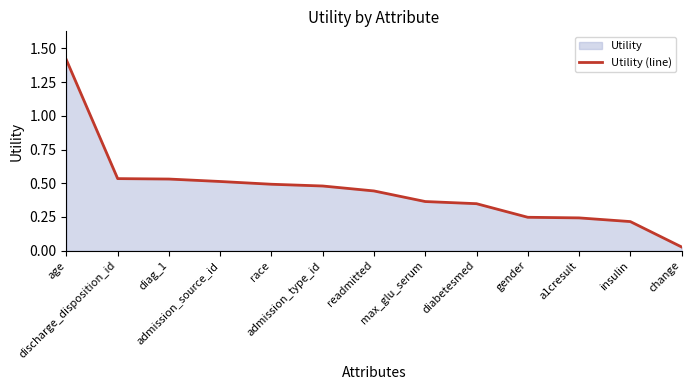

What is the greatest value displayed?

1.4